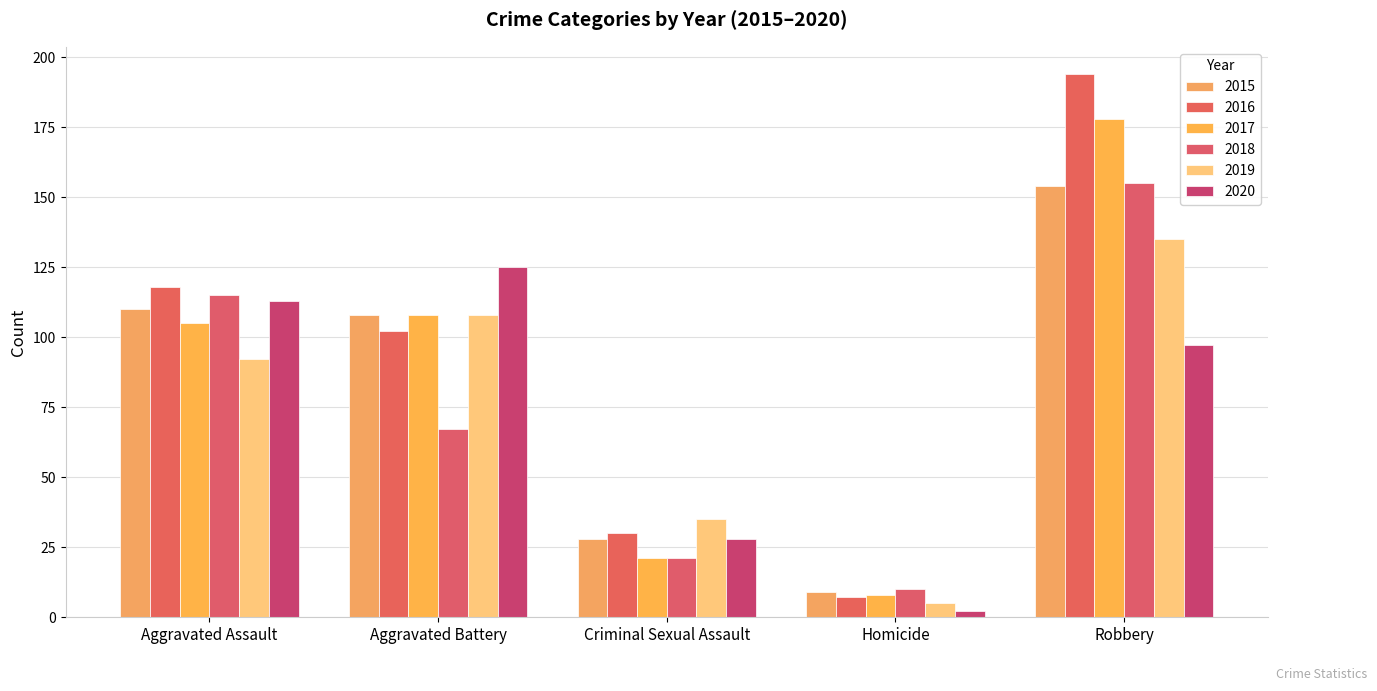

Which series has the largest total across all categories?

2016